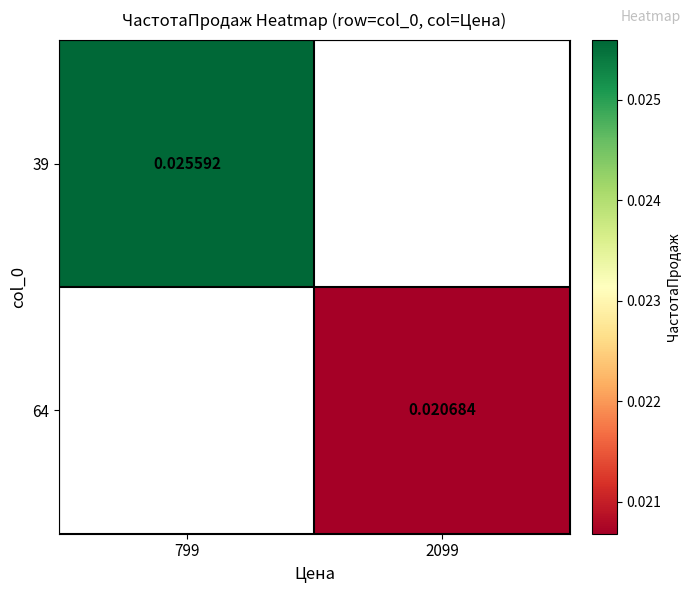

At which label does 39 reach its minimum?

799